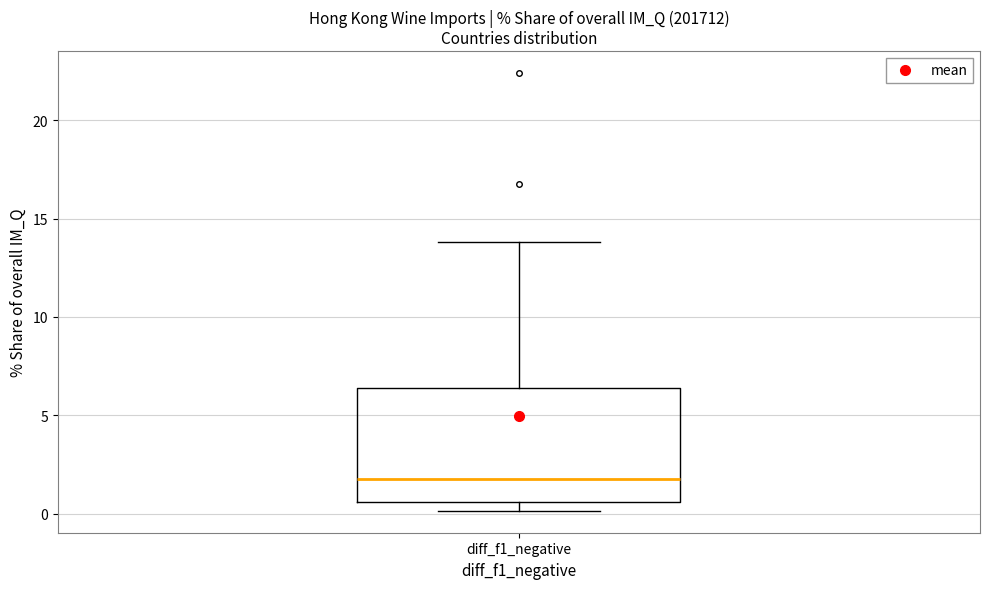

Read this box plot against the y-axis: the position of the median line, the range covered by the box, and the ends of both whiskers. The values are not printed on the chart, so give them approximately, as read against the axis.

median 2.0, box 0.5 to 6.5, whiskers 0.0 to 14.0